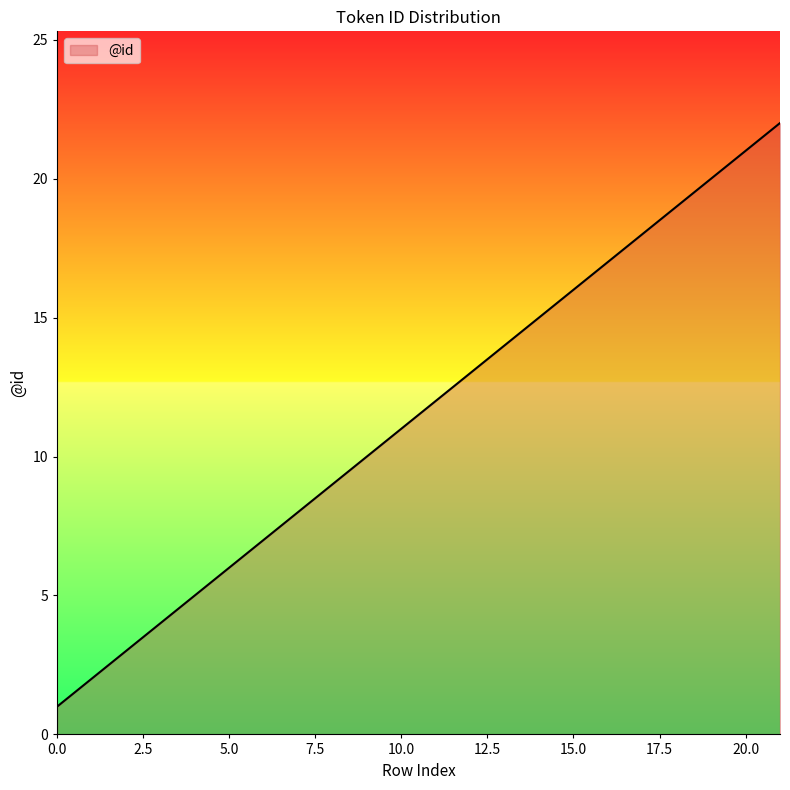

What is the difference between the maximum and minimum values?

21